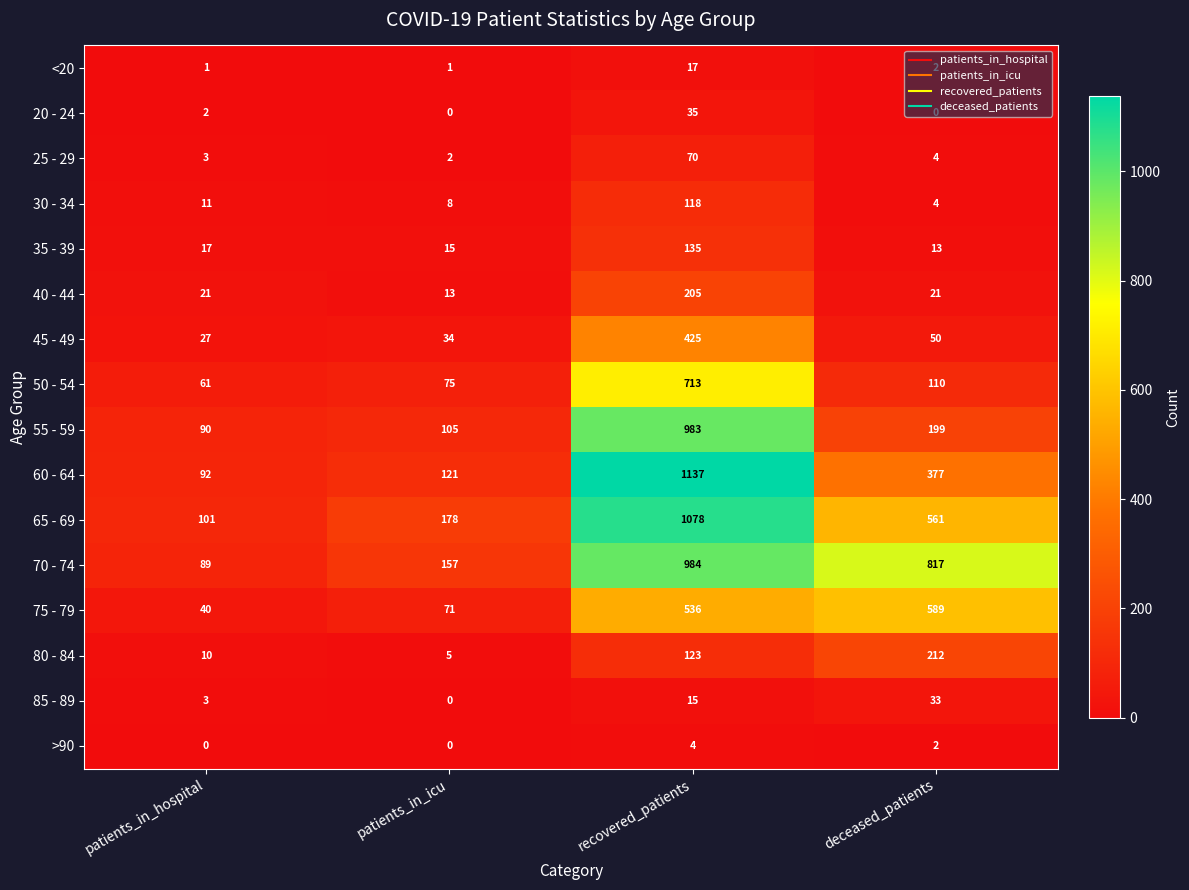

True or false: 55 - 59 has a value of 199 at deceased_patients.

True